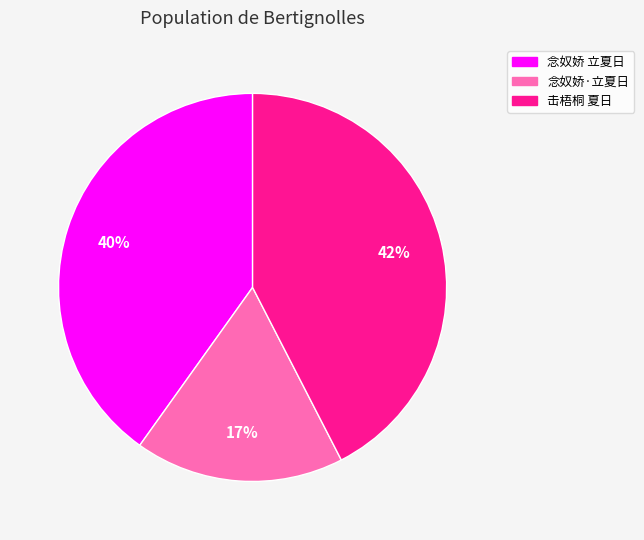

To the nearest percent, what is the difference between the largest and smallest slice percentages?

25%